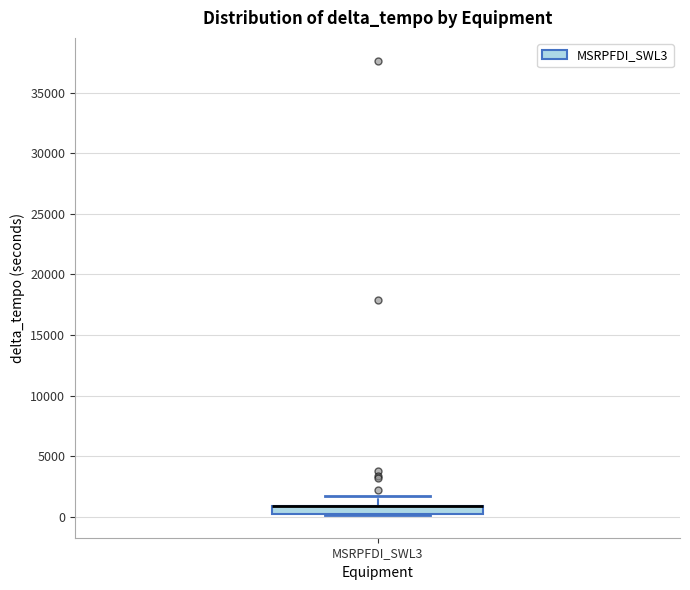

Where does the upper whisker of the box for MSRPFDI_SWL3 end on the y-axis? The values are not printed on the chart, so give them approximately, as read against the axis.

1500